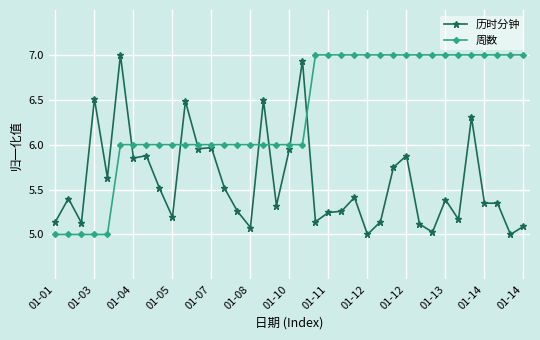

Does the chart display data point markers on the line(s)?

Yes